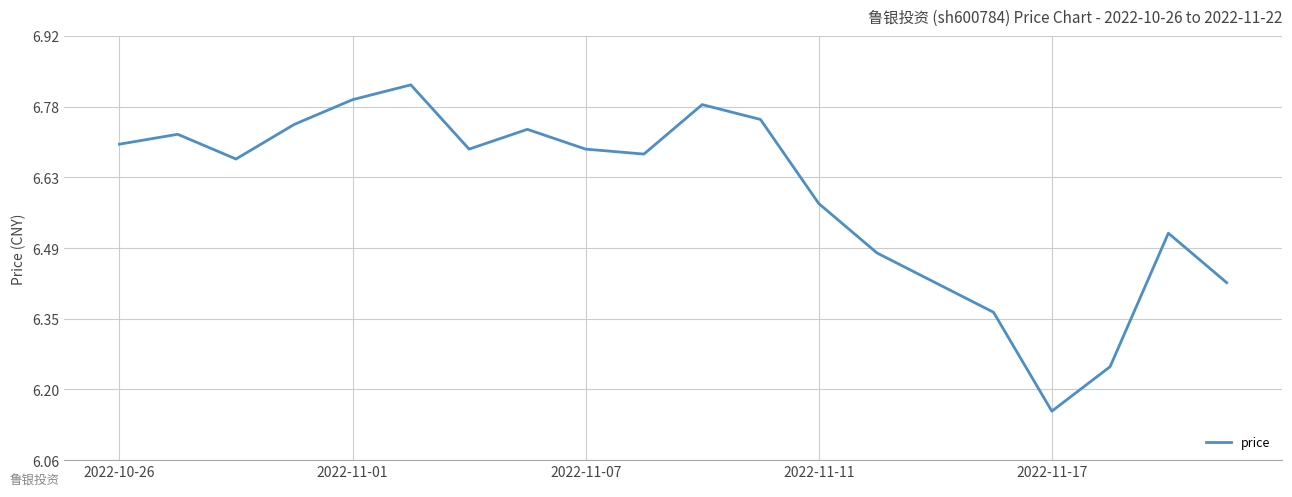

What is the difference between the maximum and minimum values?

0.7